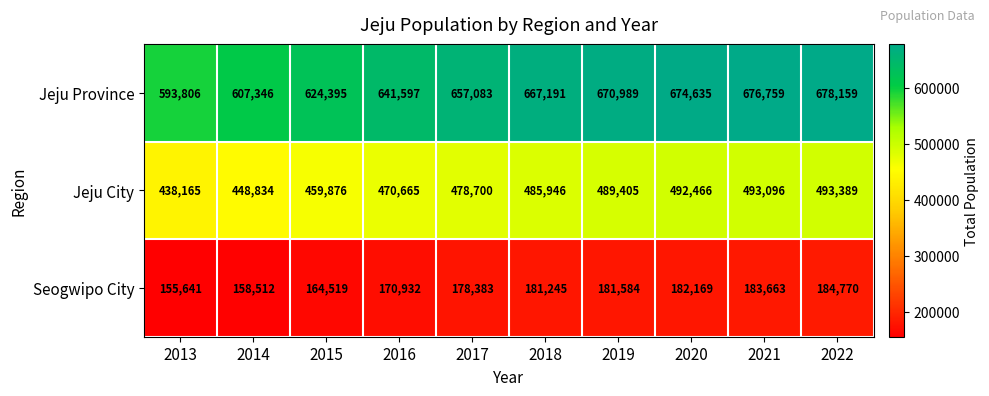

What is the sum of all Jeju City values?

4750542